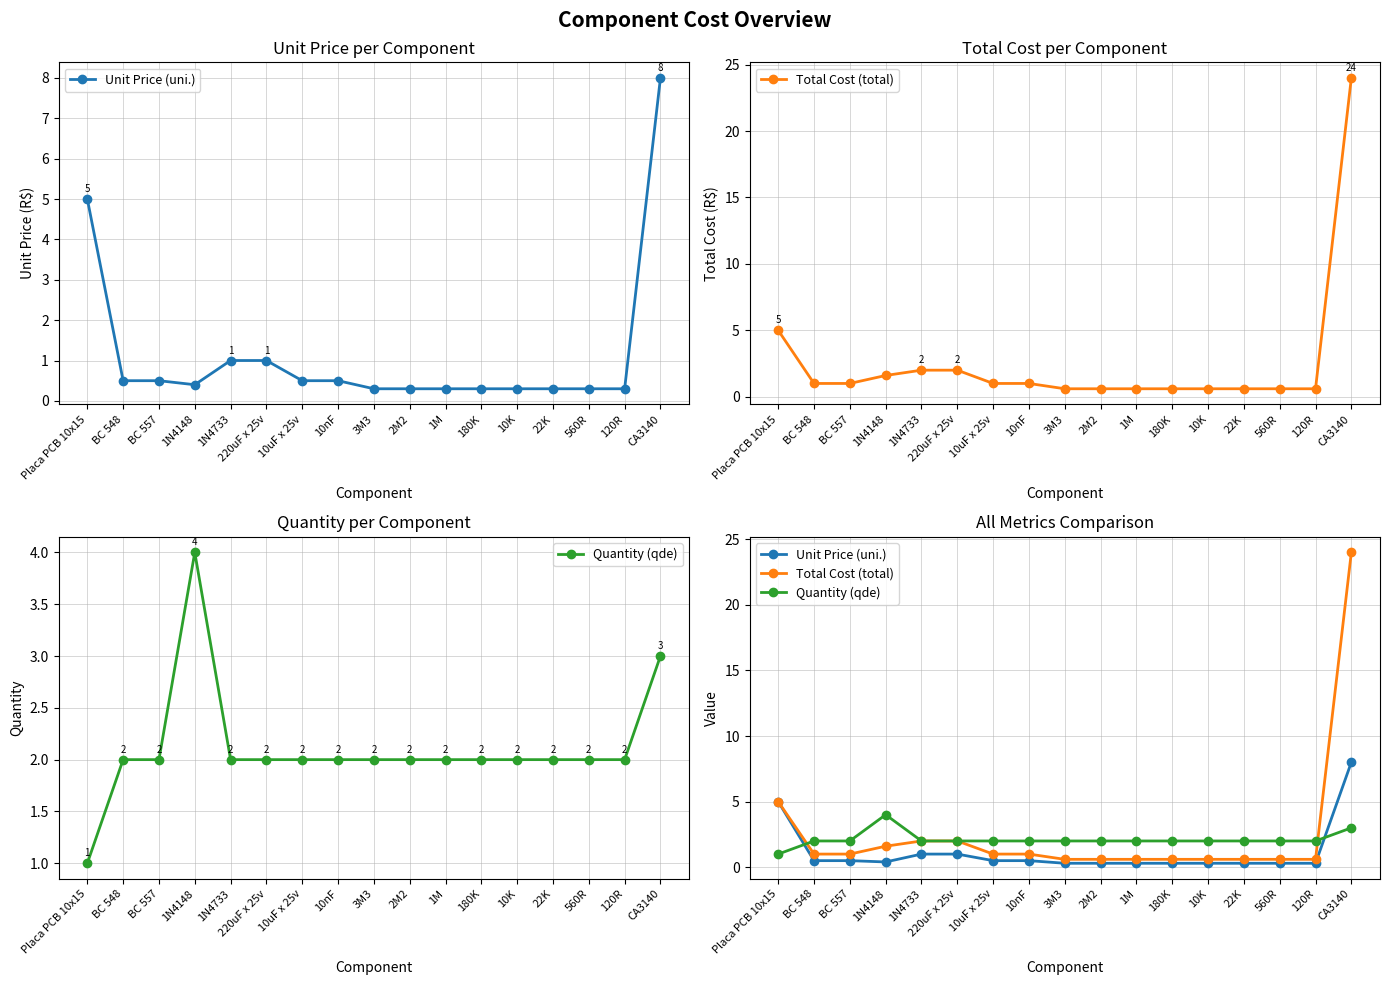

What is the label of the 2nd point from the left?

BC 548